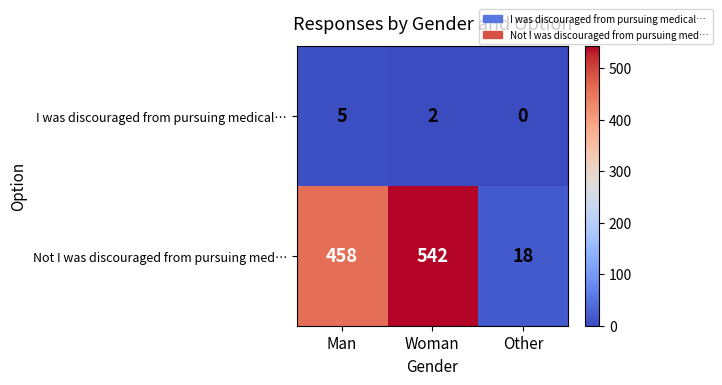

What is the sum of all I was discouraged from pursuing medical… values?

7